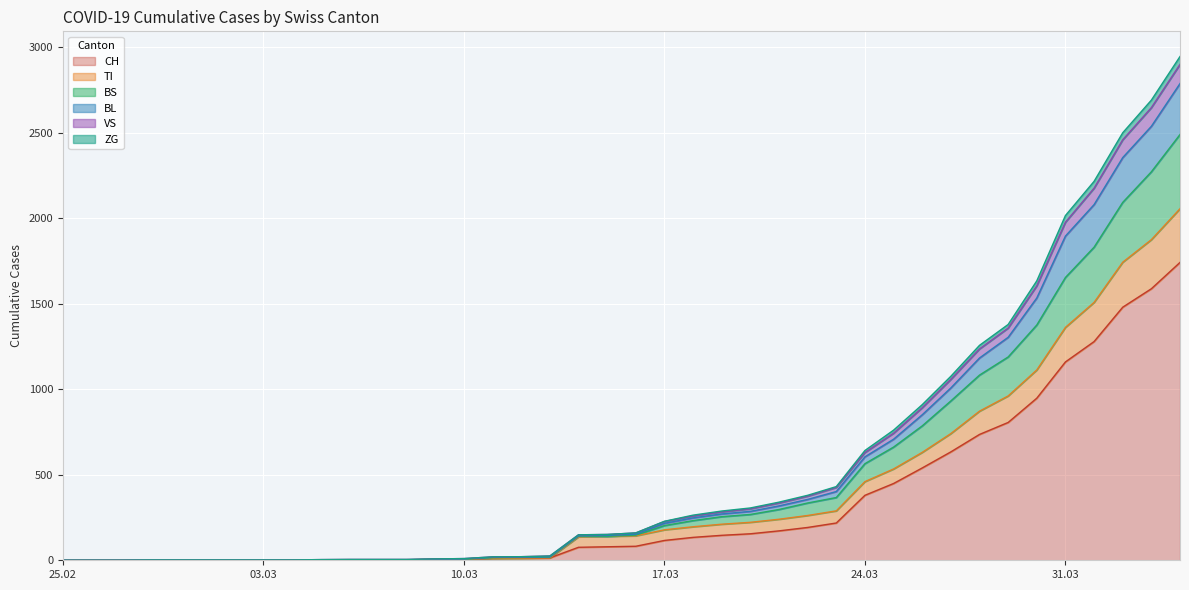

What is the highest value of the CH series?

1742